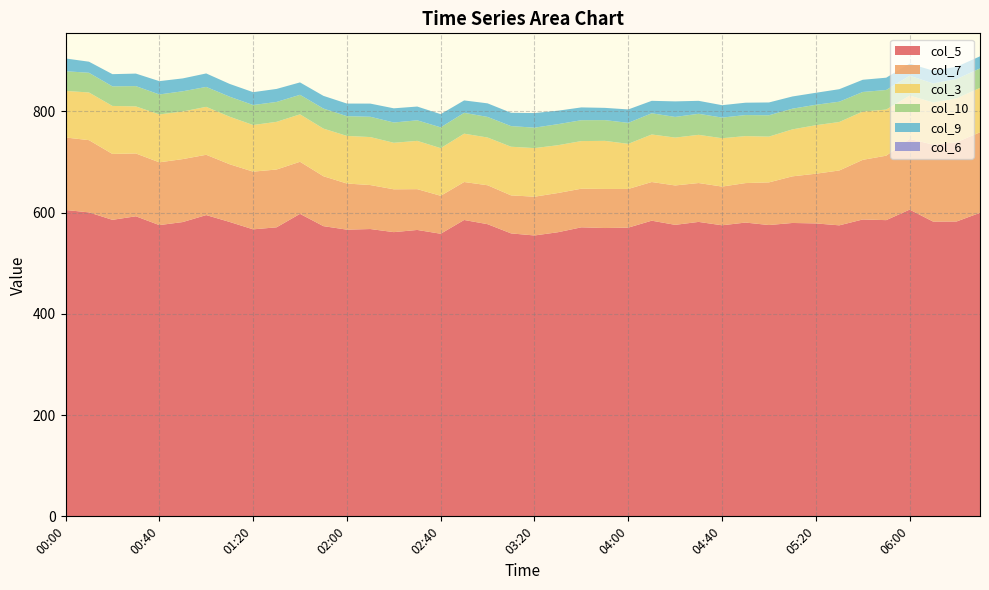

Reading right to left, what are all the values shown in this chart?

col_5: 599.7	582.5	582.3	606.0	585.2	586.5	574.9	578.7	579.6	575.5	580.4	575.0	581.7	575.9	584.1	570.4	569.6	571.0	561.3	554.9	559.0	577.2	585.5	558.3	565.8	561.5	567.6	566.4	573.3	597.6	571.0	567.0	581.6	595.2	581.4	575.4	592.8	585.8	600.5	605.3
col_7: 159.0	156.6	152.0	139.6	127.3	117.8	108.4	98.2	92.1	84.3	78.0	76.5	76.8	77.8	76.4	76.4	77.2	76.3	77.5	76.6	75.1	76.9	75.0	75.0	80.6	84.6	86.9	91.1	98.6	102.9	114.2	114.0	114.0	119.1	124.4	124.0	124.1	130.2	142.7	143.2
col_3: 87.7	86.7	83.4	85.7	91.1	95.4	95.8	95.8	92.8	90.4	92.8	95.5	95.2	94.6	93.9	89.1	95.0	94.1	94.4	96.0	96.1	94.3	95.5	94.1	95.4	91.9	94.8	94.1	94.1	93.7	94.2	92.1	93.9	94.7	94.1	94.6	93.0	94.8	94.2	92.0
col_10: 38.6	38.1	37.6	39.2	38.7	38.7	40.1	40.4	40.9	42.2	41.6	40.8	41.6	40.8	41.9	41.5	41.0	41.2	41.6	40.4	40.8	40.7	41.2	41.1	40.6	40.1	40.1	39.0	39.6	38.6	39.3	39.5	39.6	39.4	39.9	39.5	40.1	38.7	38.9	38.9
col_9: 23.8	24.2	25.2	23.9	24.3	24.1	24.7	23.7	24.1	25.3	24.4	24.5	25.6	30.7	24.6	26.5	24.2	25.3	26.6	28.8	26.3	26.8	24.5	26.1	27.2	28.0	26.0	24.9	25.1	24.5	25.7	25.4	25.2	26.6	25.4	26.3	24.7	24.1	21.9	25.2
col_6: 0.0	0.0	0.0	0.0	0.0	0.0	0.0	0.0	0.0	0.0	0.0	0.0	0.0	0.0	0.0	0.0	0.0	0.0	0.0	0.0	0.0	0.0	0.0	0.0	0.0	0.0	0.0	0.0	0.0	0.0	0.0	0.0	0.0	0.0	0.0	0.0	0.0	0.0	0.0	0.0